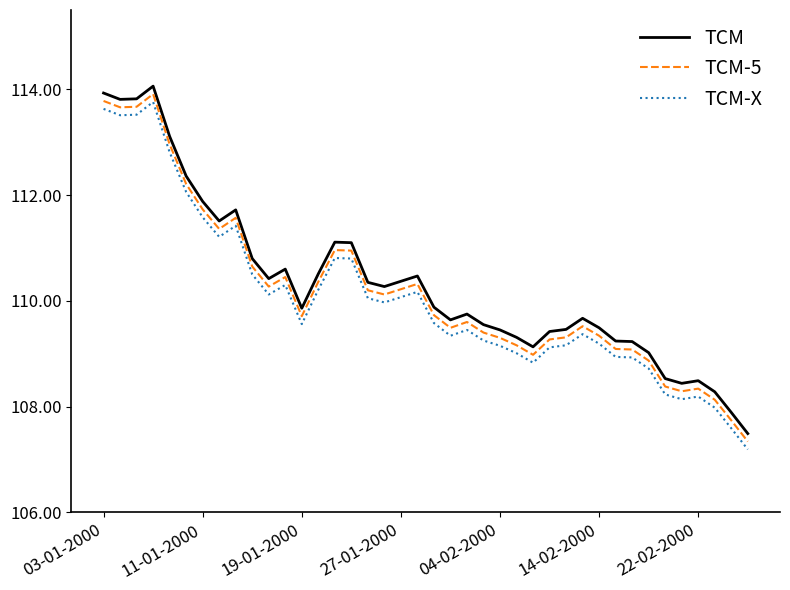

What is the highest value of the TCM-5 series?

113.9